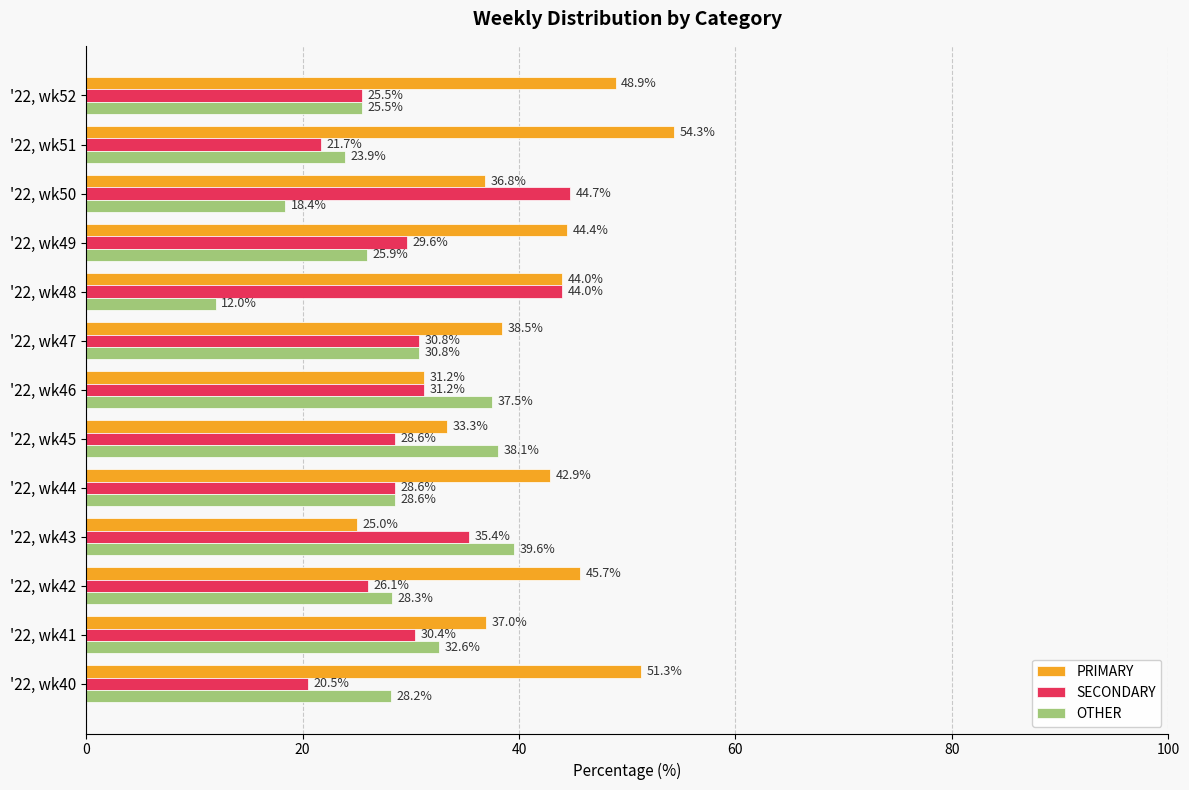

Is it true that PRIMARY equals 45.7 at '22, wk42?

True